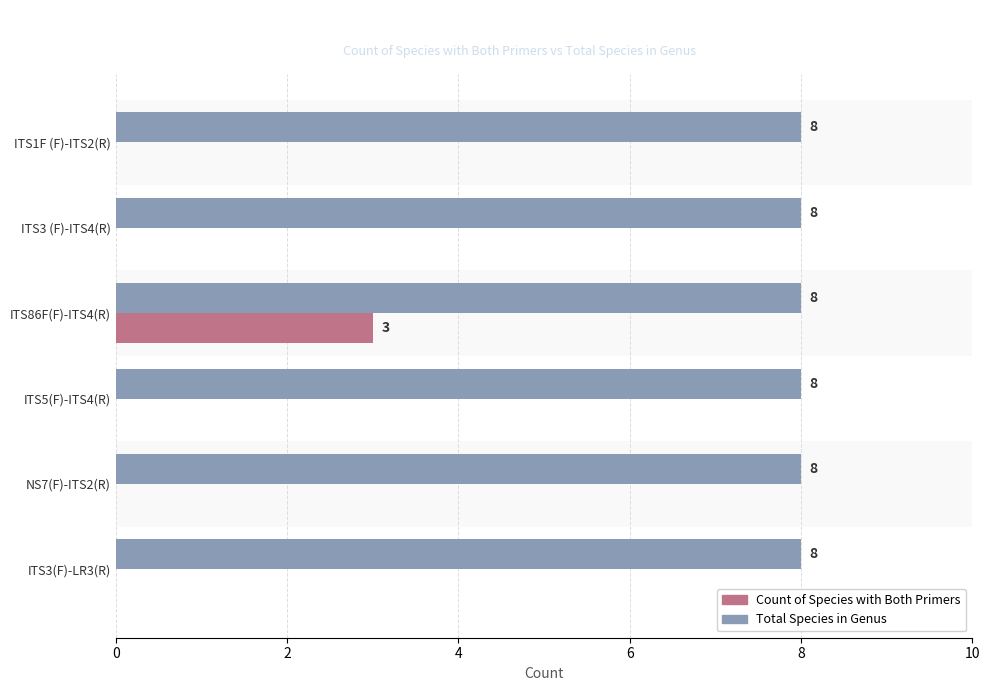

What is the sum of all Total Species in Genus values?

48